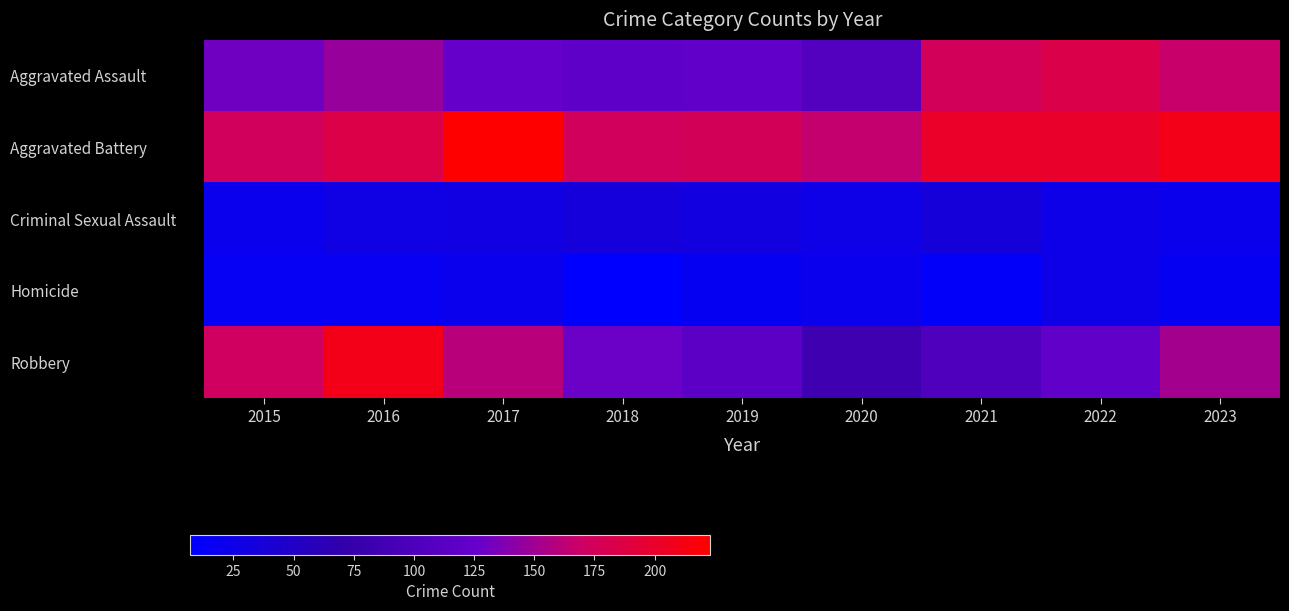

Which series has the largest total across all categories?

Aggravated Battery